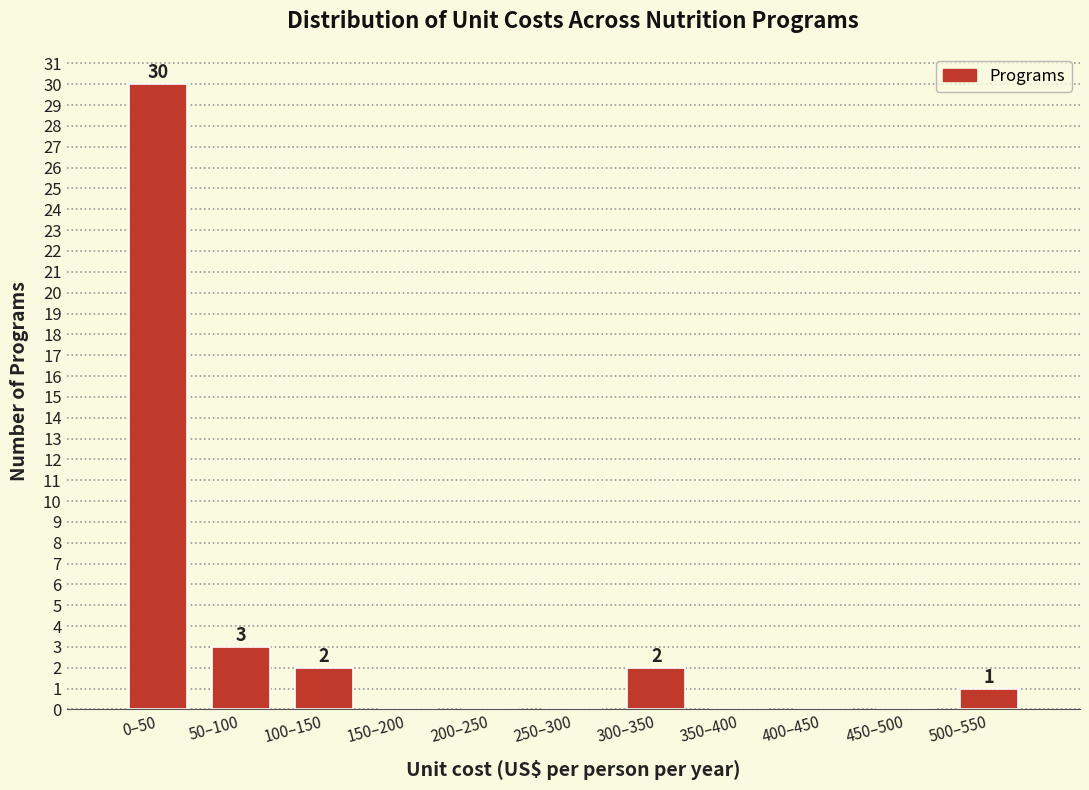

Reading left to right, what are all the values shown in this chart?

0–50=30	50–100=3	100–150=2	150–200=0	200–250=0	250–300=0	300–350=2	350–400=0	400–450=0	450–500=0	500–550=1